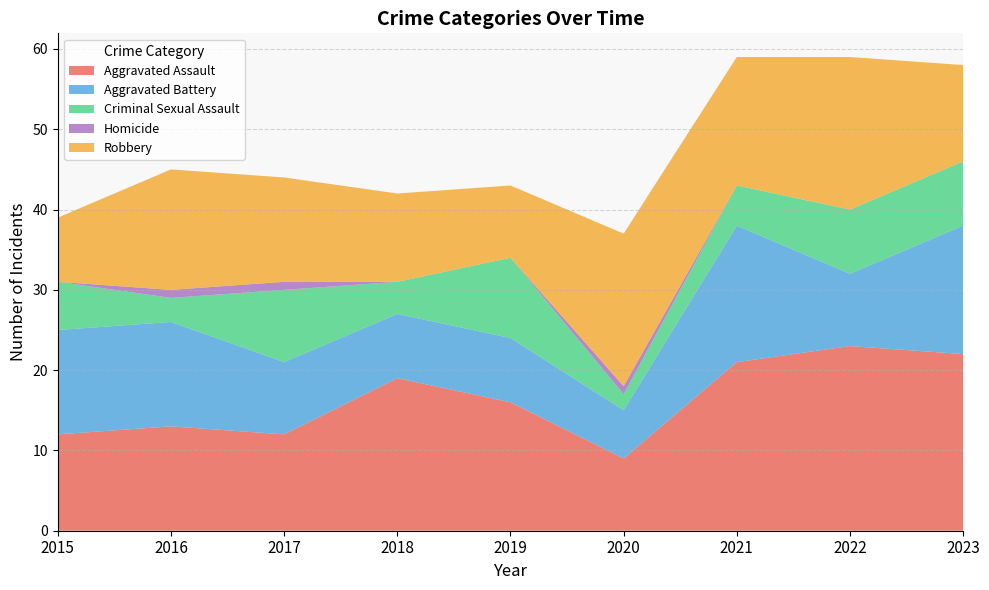

Reading left to right, transcribe all the data shown in this chart.

Aggravated Assault: 12	13	12	19	16	9	21	23	22
Aggravated Battery: 13	13	9	8	8	6	17	9	16
Criminal Sexual Assault: 6	3	9	4	10	2	5	8	8
Homicide: 0	1	1	0	0	1	0	0	0
Robbery: 8	15	13	11	9	19	16	19	12